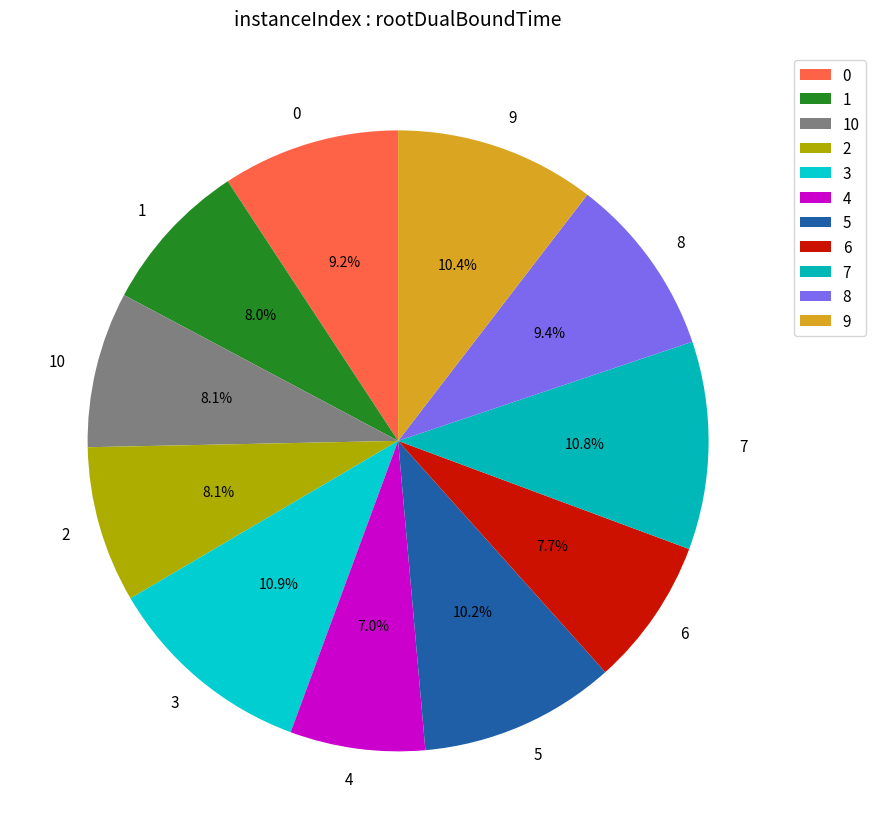

Is there a majority slice in this chart?

No